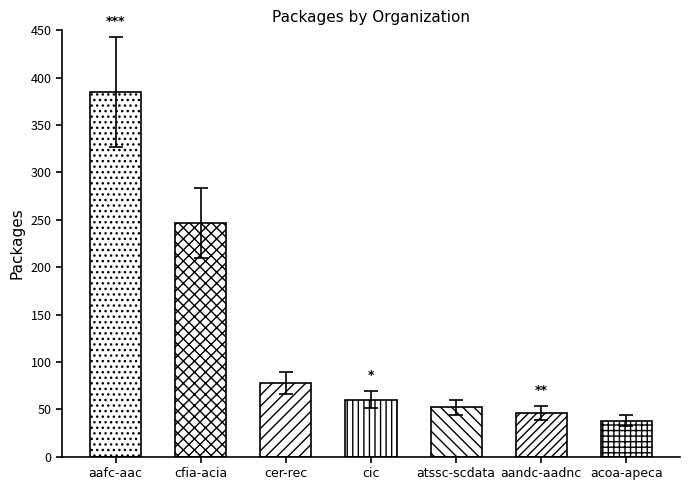

What is the label of the 6th bar from the left?

aandc-aadnc